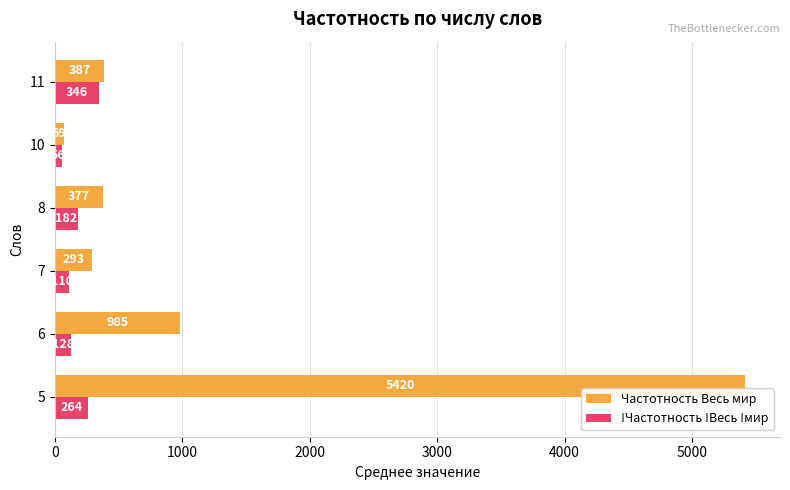

List the labels in order of Частотность Весь мир value, smallest first.

10, 7, 8, 11, 6, 5